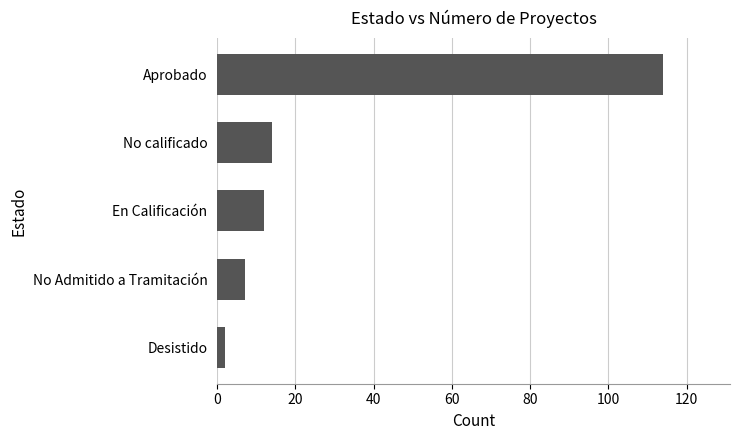

What is the change in value from En Calificación to Aprobado?

+102